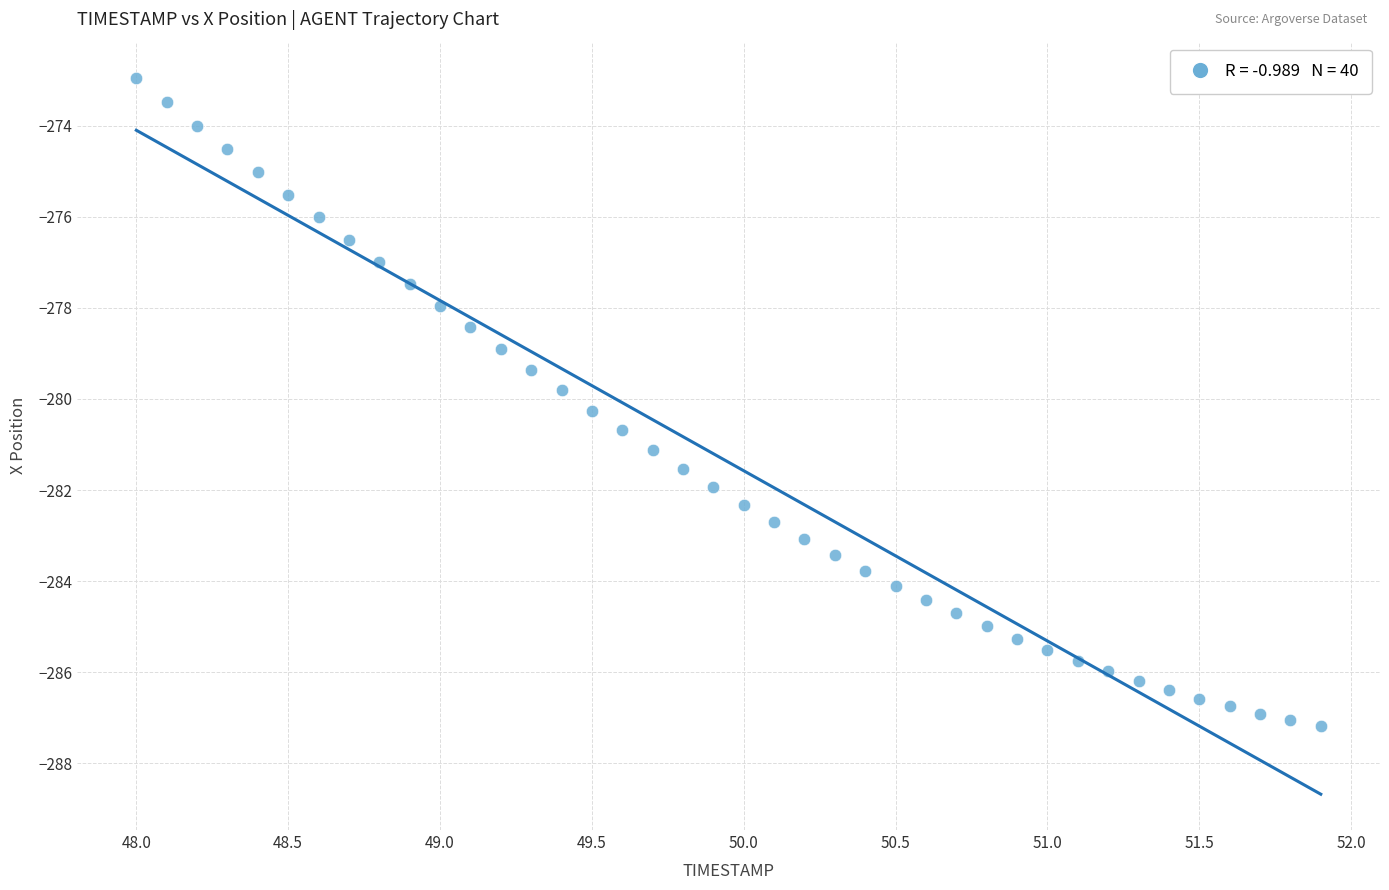

What is the range of X values (max minus min)?

3.9